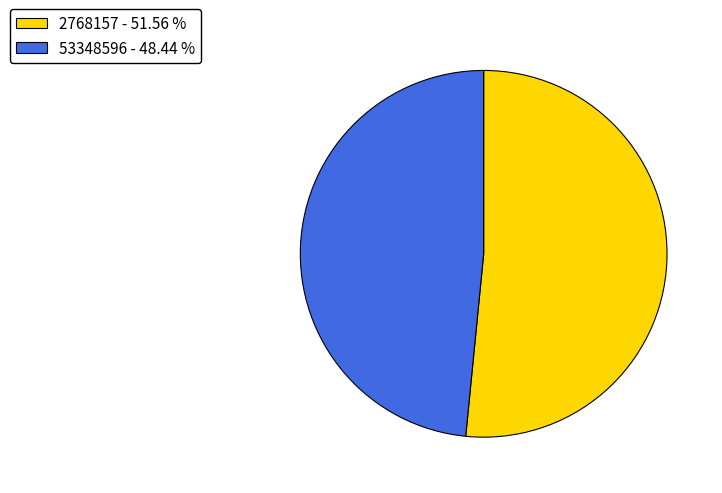

How many segments does this pie chart have?

2